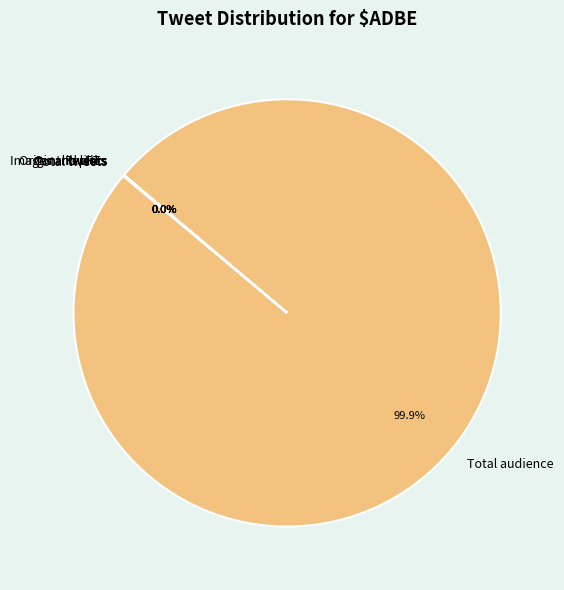

Which category has the biggest portion of the pie?

Total audience